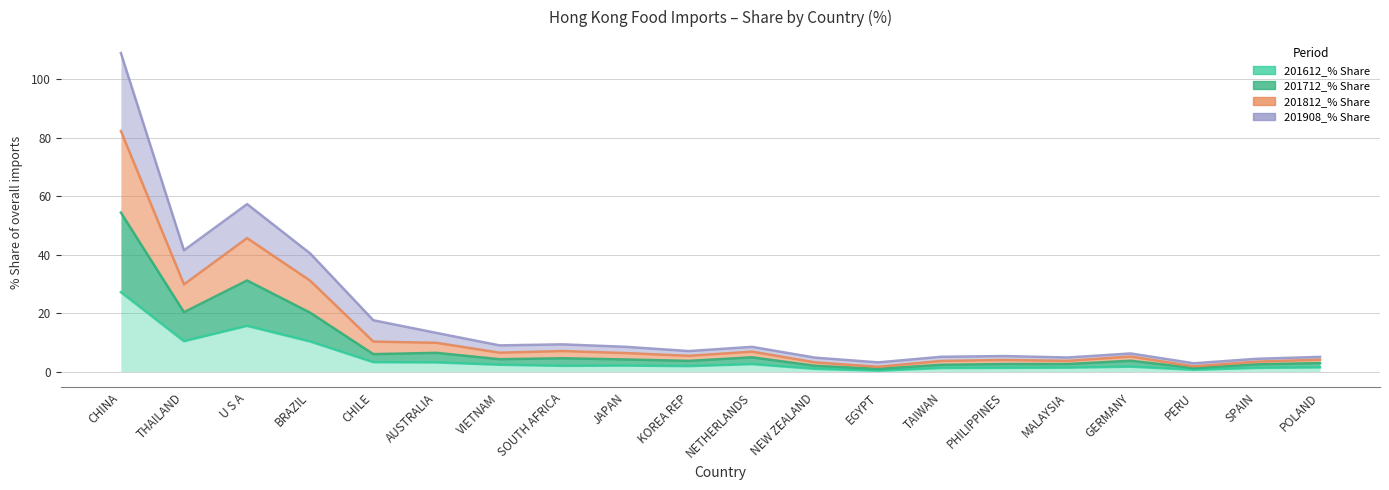

The 201812_% Share series shows 3.6 at NETHERLANDS. True or false?

False